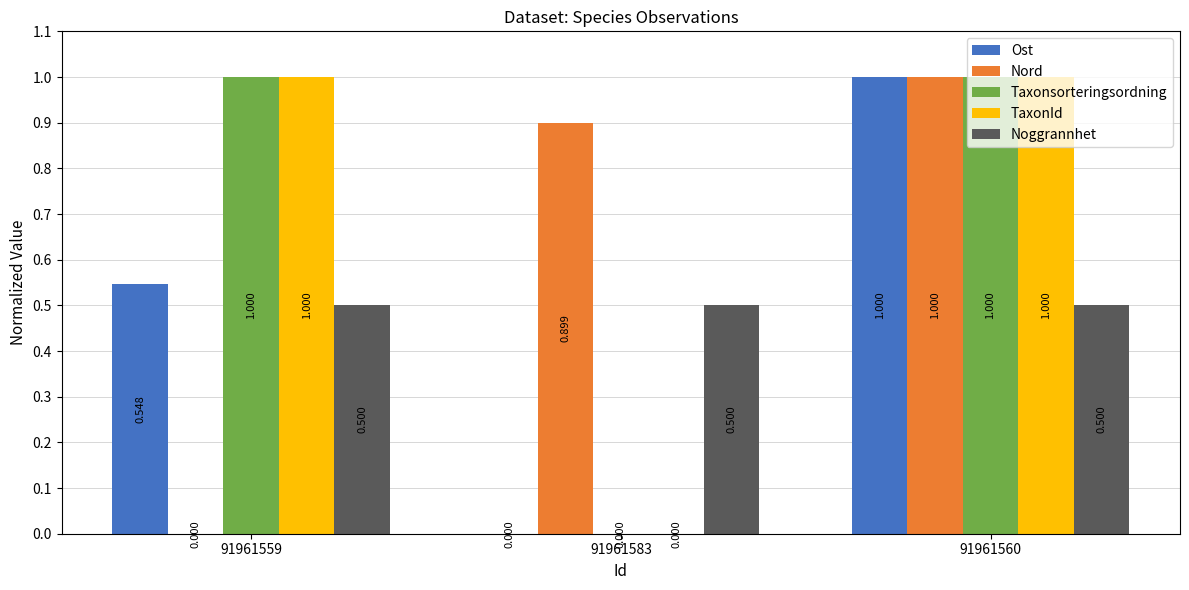

What is the average value of the Ost series?

0.5